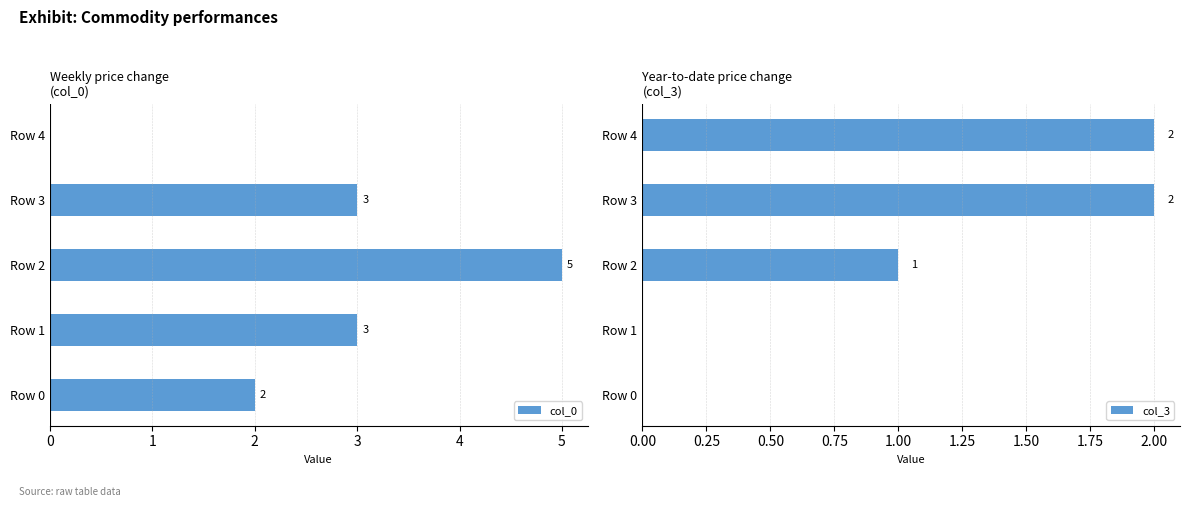

Is it true that col_0 equals 2 at Row 3?

False